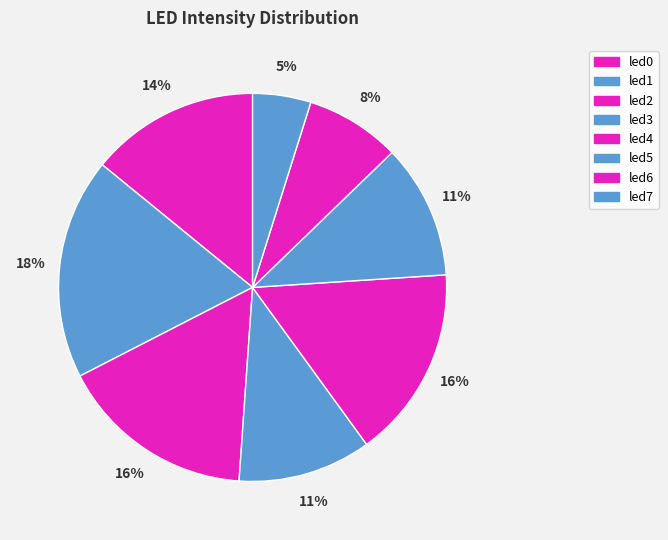

What is the total percentage of led6 and led3?

19.0%